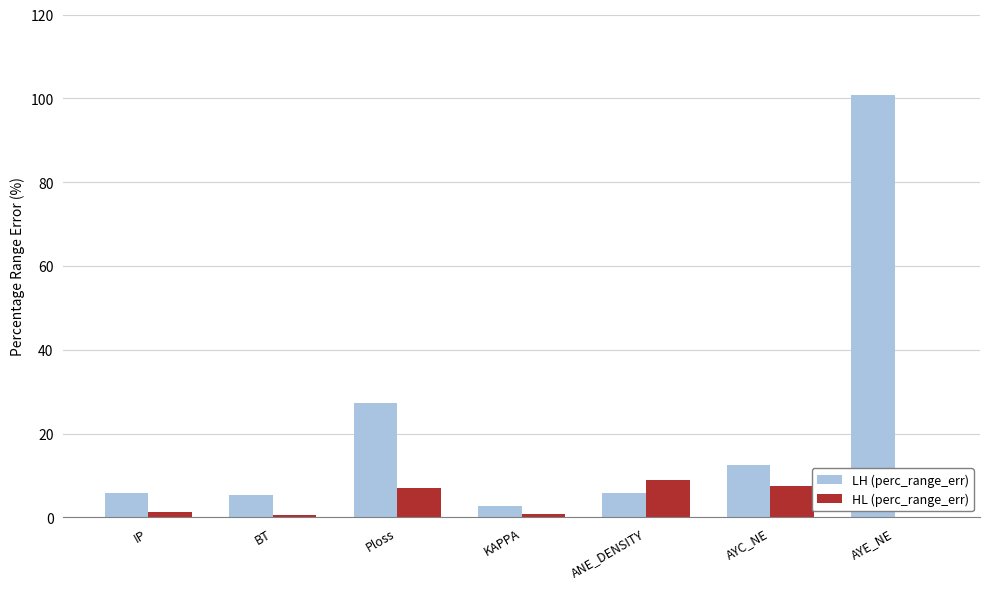

What is the average value of the LH (perc_range_err) series?

22.9